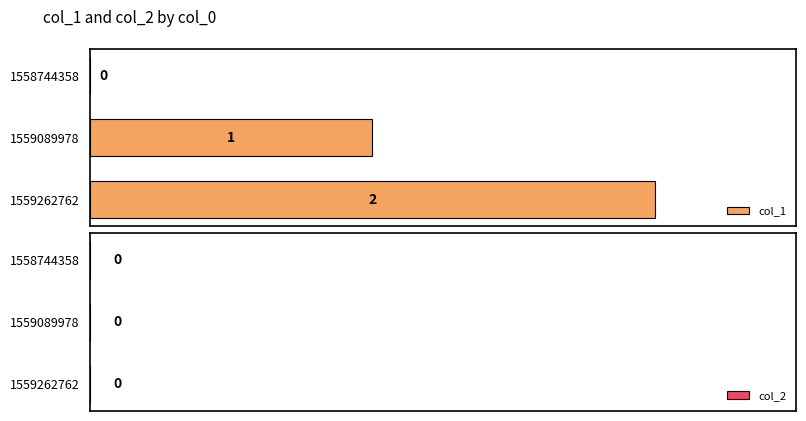

What is the sum of the values at 1559089978 and 1559262762?

3